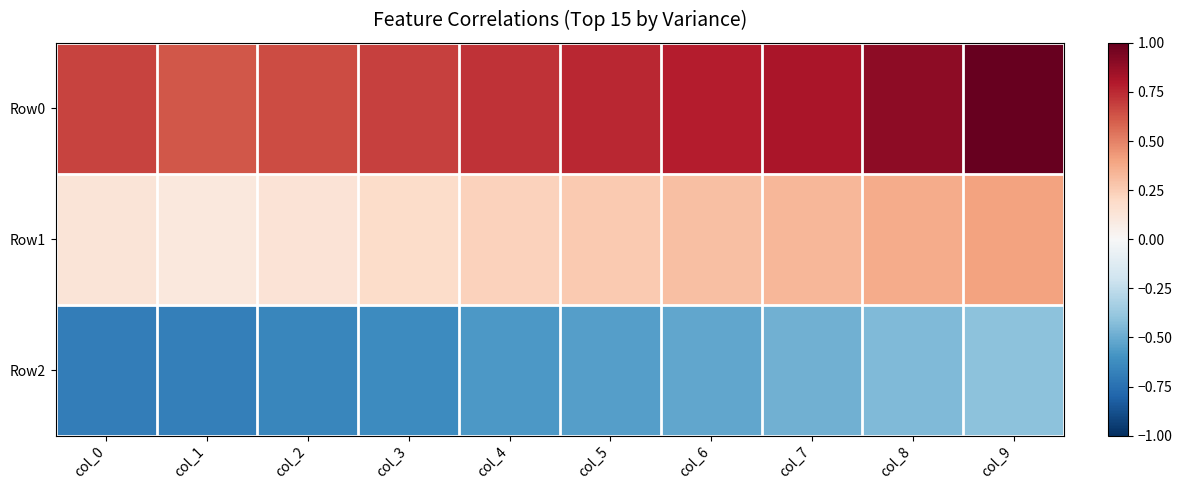

Rank the series at col_2 from lowest to highest value.

Row2, Row1, Row0